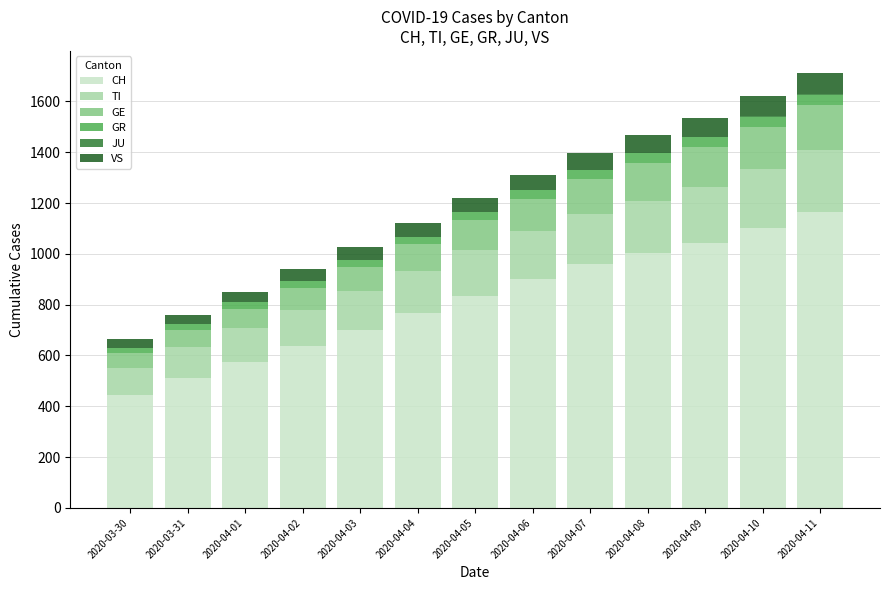

At which label does CH reach its peak?

2020-04-11